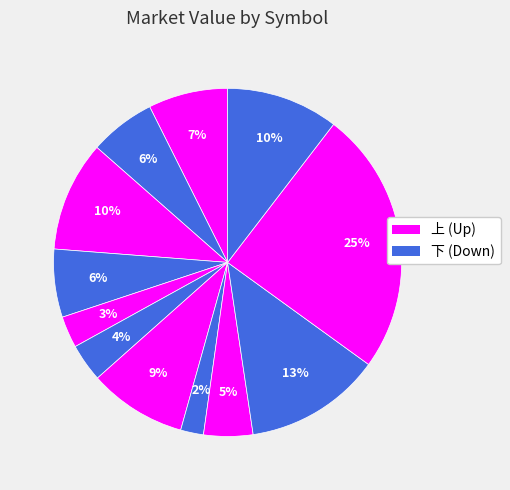

Which category has the smallest portion of the pie?

FU